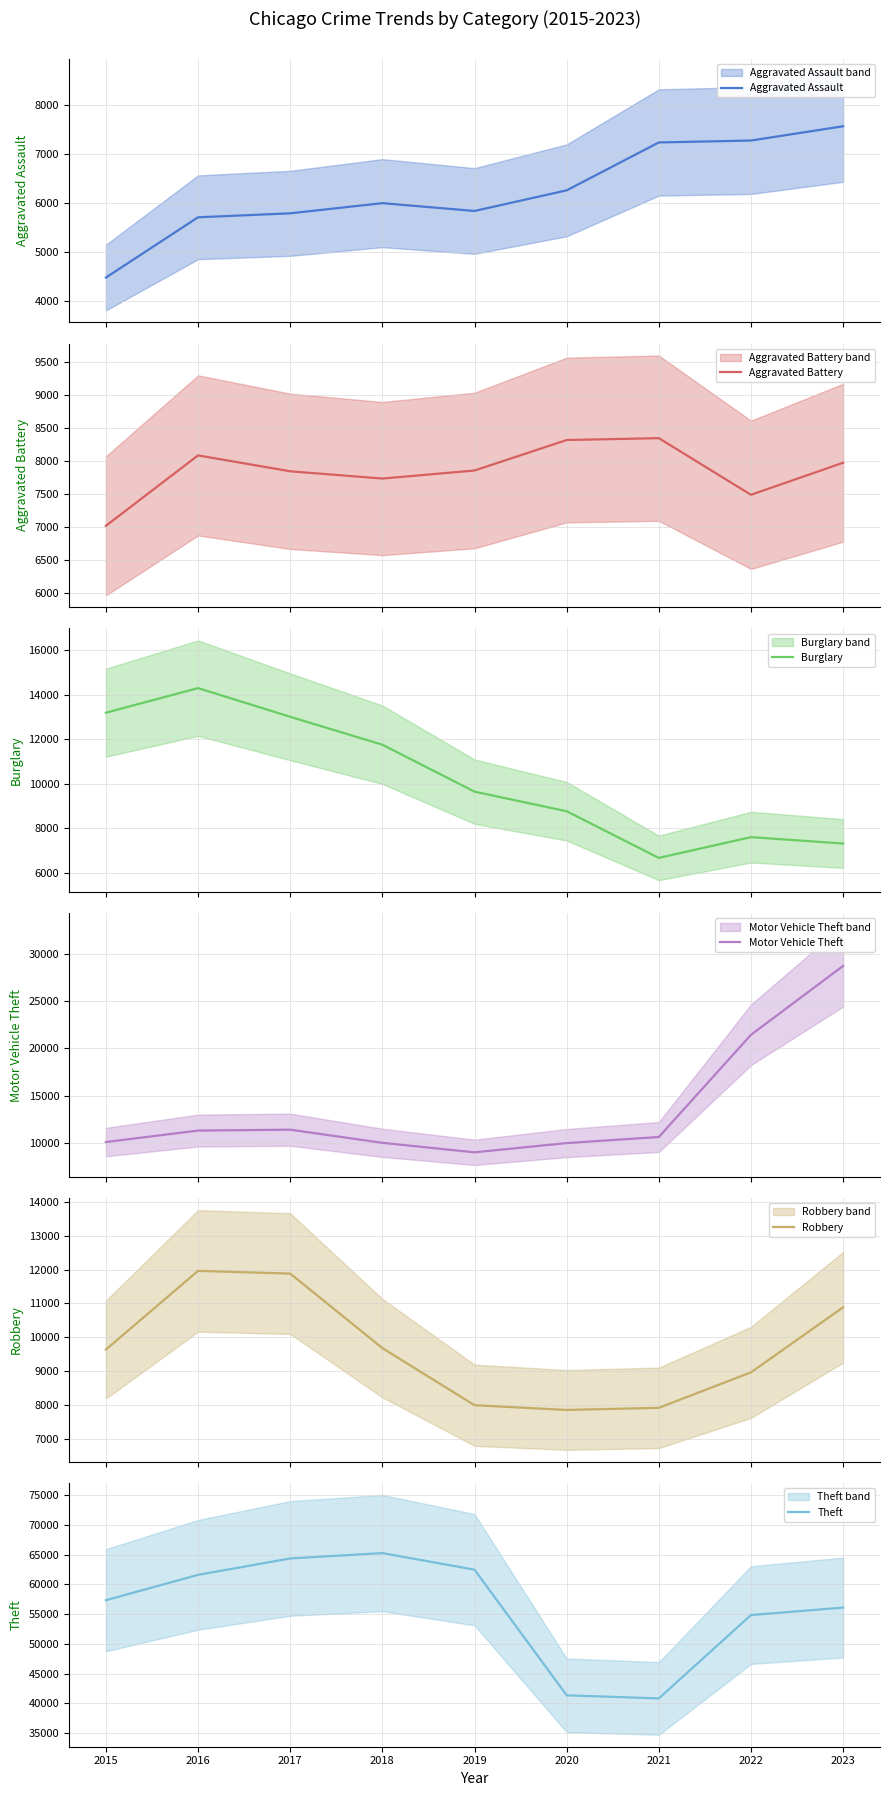

Which series has the largest range (max minus min)?

Theft